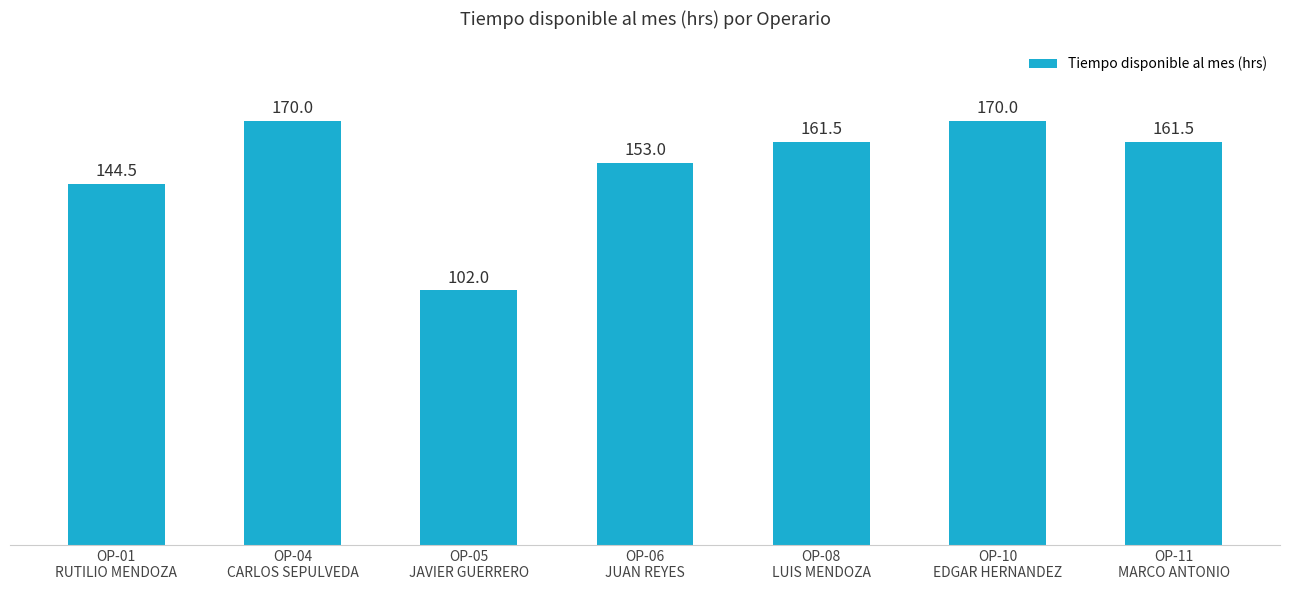

What is the sum of all values?

1062.5